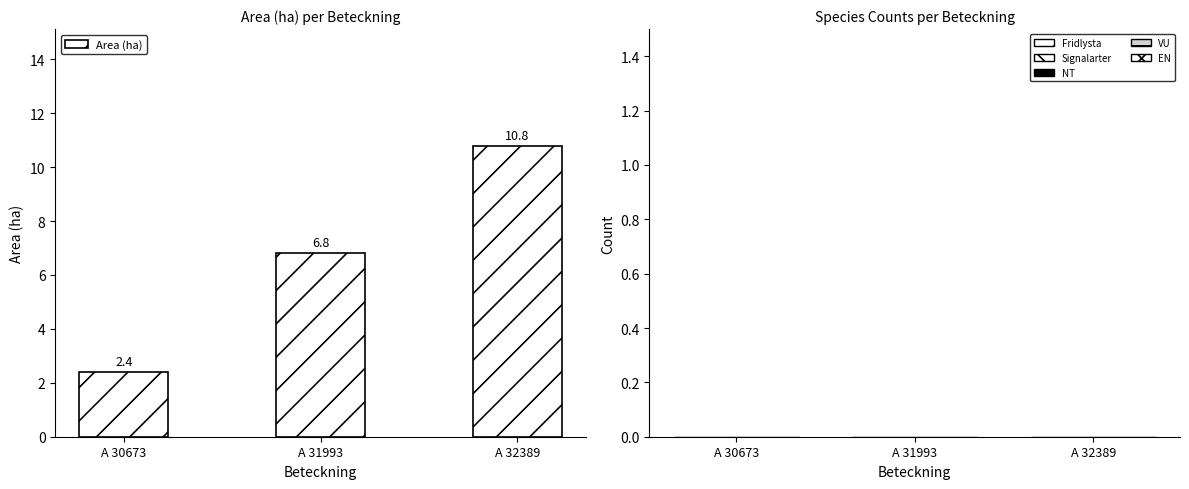

At which category does the chart reach its peak across all series?

A 32389